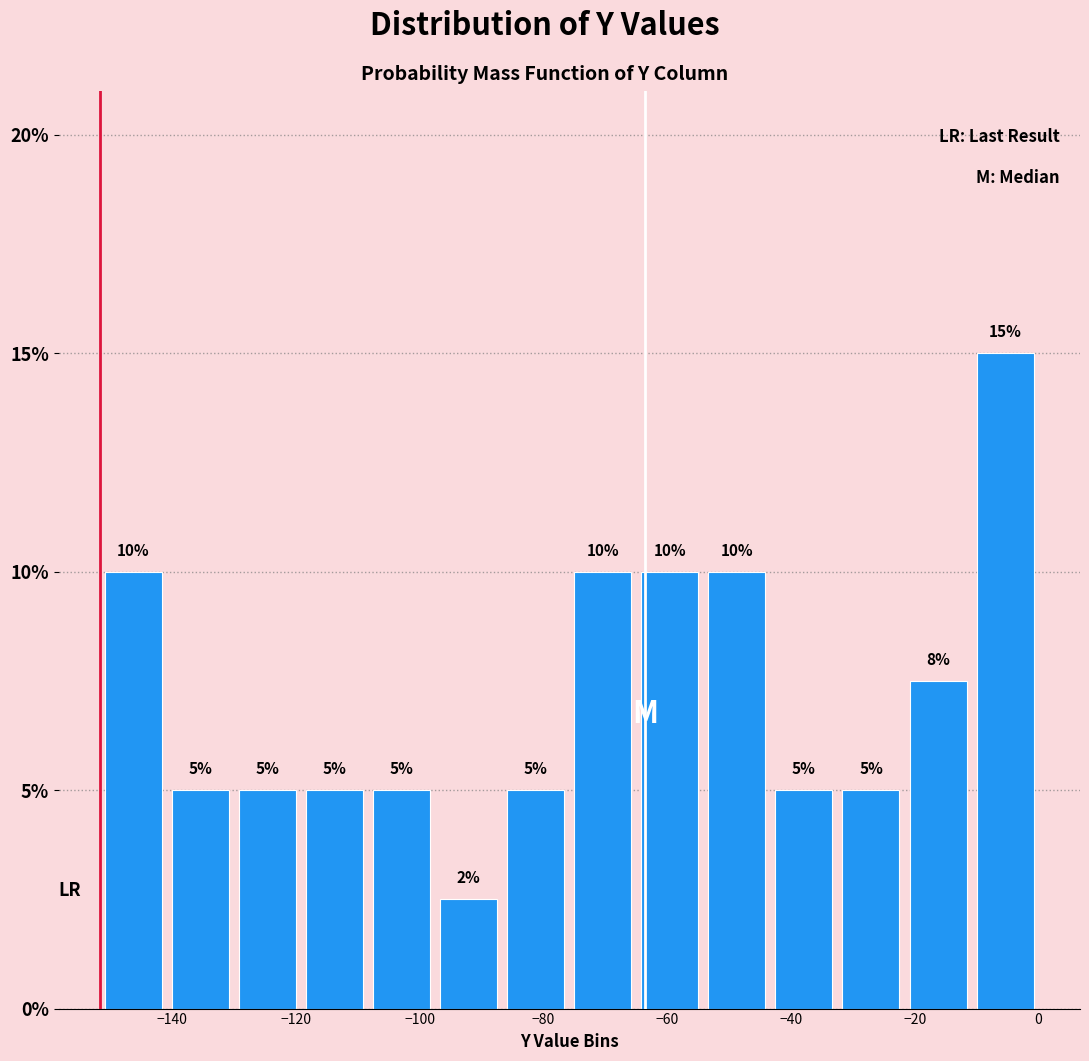

Which range on the x-axis has the tallest bar?

-10 to 0